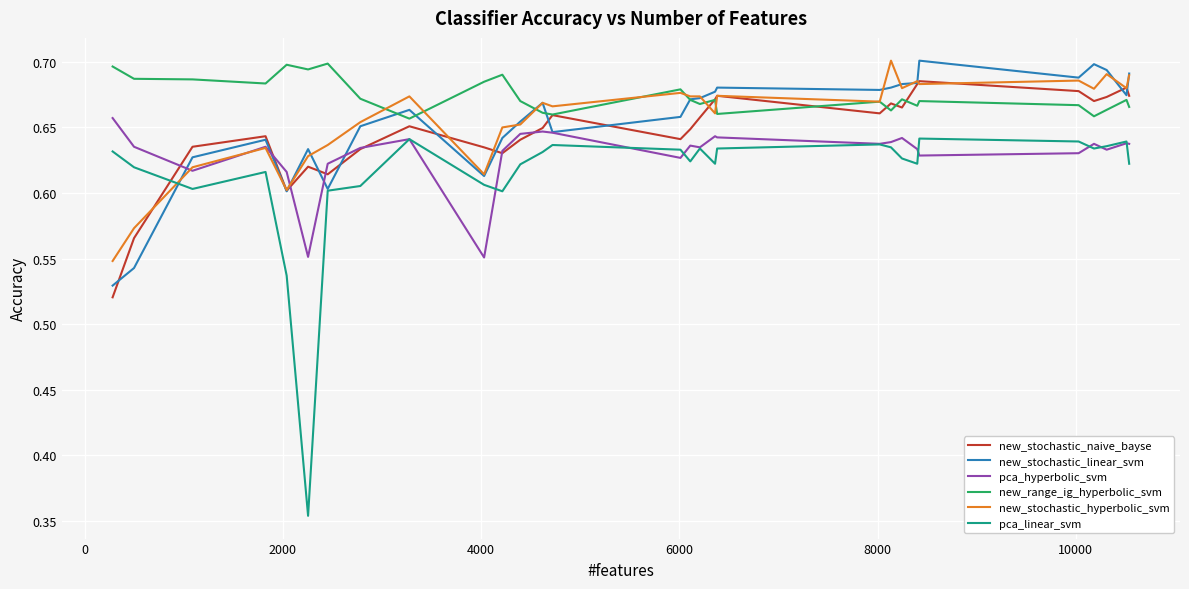

Which series has the largest total across all categories?

new_range_ig_hyperbolic_svm